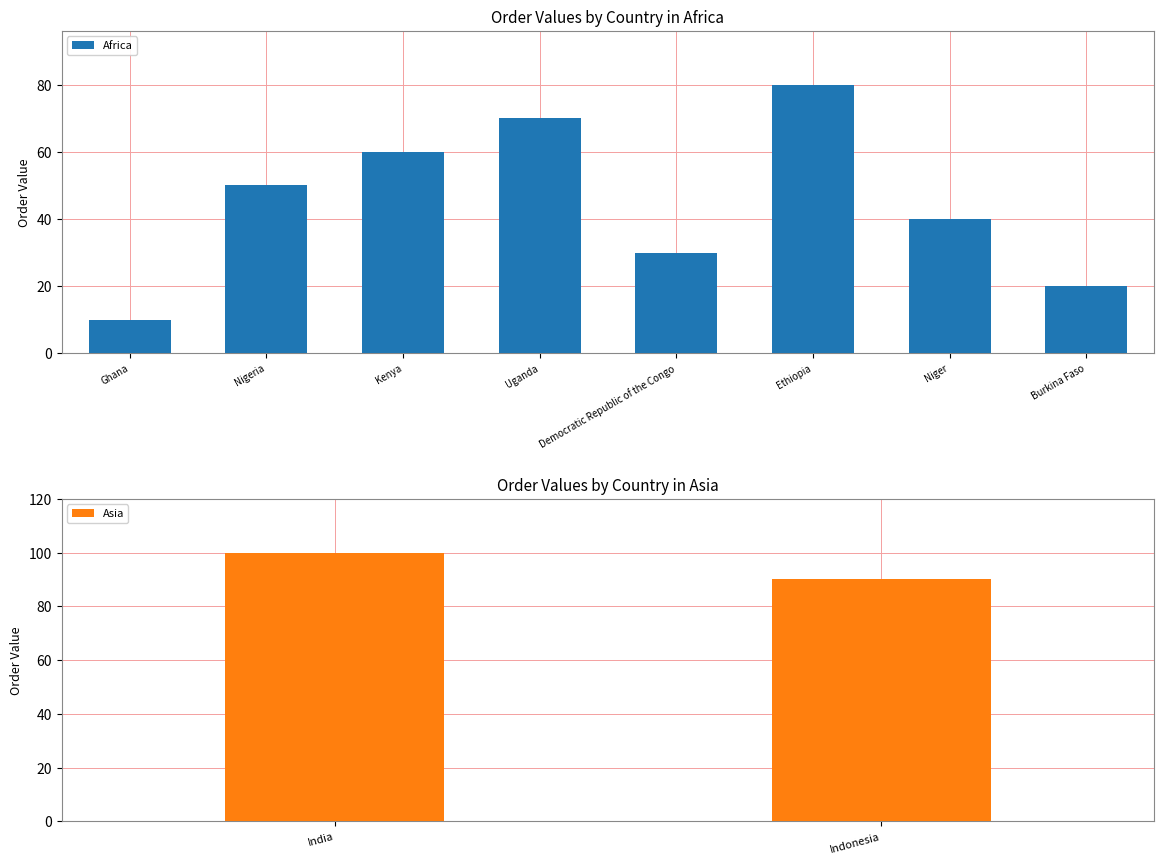

List the labels in order of value, smallest first.

Ghana, Burkina Faso, Democratic Republic of the Congo, Niger, Nigeria, Kenya, Uganda, Ethiopia